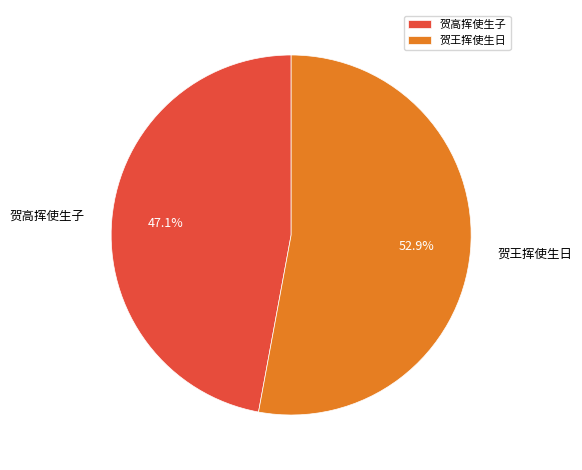

To the nearest percent, what portion does 贺高挥使生子 represent?

47%